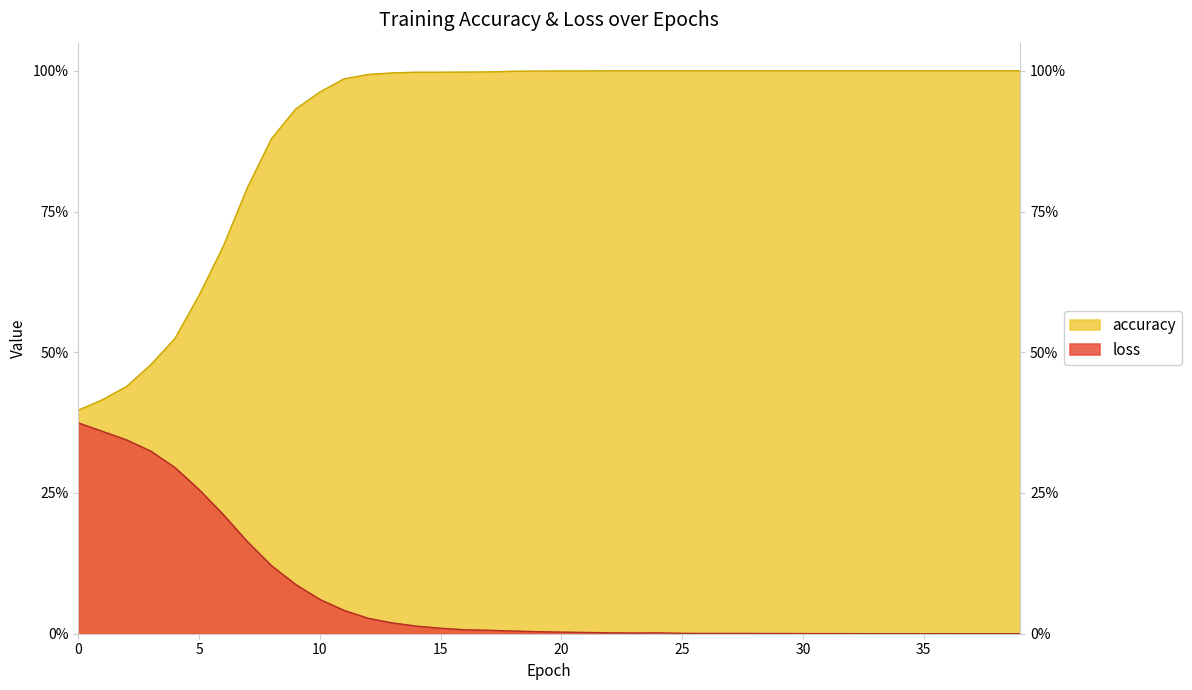

Reading right to left, transcribe all the data shown in this chart.

loss: 39=0.0	38=0.0	37=0.0	36=0.0	35=0.0	34=0.0	33=0.0	32=0.0	31=0.0	30=0.0	29=0.0	28=0.0	27=0.0	26=0.0	25=0.0	24=0.0	23=0.0	22=0.0	21=0.0	20=0.0	19=0.0	18=0.0	17=0.0	16=0.0	15=0.0	14=0.0	13=0.0	12=0.0	11=0.0	10=0.1	9=0.1	8=0.1	7=0.2	6=0.2	5=0.3	4=0.3	3=0.3	2=0.3	1=0.4	0=0.4
accuracy: 39=1.0	38=1.0	37=1.0	36=1.0	35=1.0	34=1.0	33=1.0	32=1.0	31=1.0	30=1.0	29=1.0	28=1.0	27=1.0	26=1.0	25=1.0	24=1.0	23=1.0	22=1.0	21=1.0	20=1.0	19=1.0	18=1.0	17=1.0	16=1.0	15=1.0	14=1.0	13=1.0	12=1.0	11=1.0	10=1.0	9=0.9	8=0.9	7=0.8	6=0.7	5=0.6	4=0.5	3=0.5	2=0.4	1=0.4	0=0.4